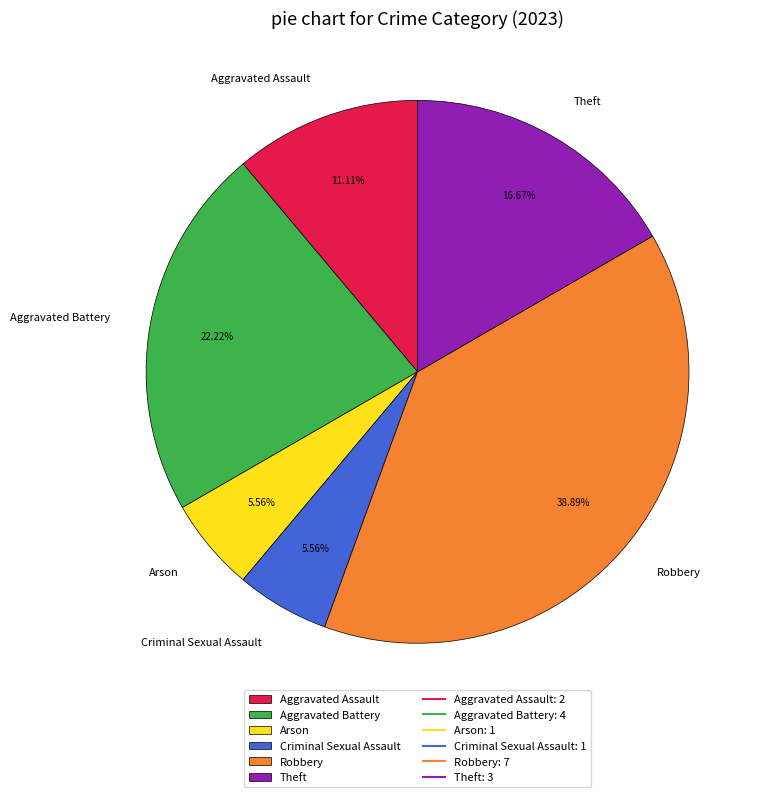

Which has a higher value, Aggravated Assault or Aggravated Battery?

Aggravated Battery